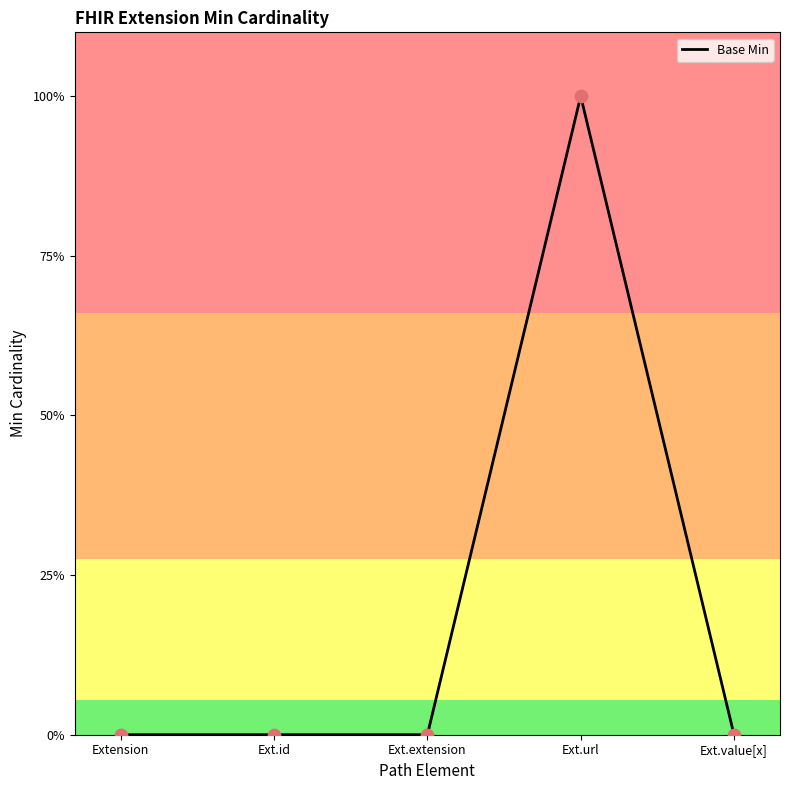

Between Ext.id and Ext.url, which is larger?

Ext.url